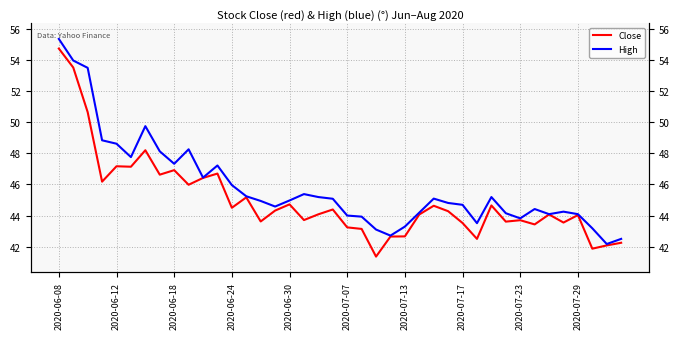

Reading left to right, what are all the values shown in this chart?

Close: 54.7	53.5	50.6	46.2	47.2	47.1	48.2	46.6	46.9	46.0	46.4	46.7	44.5	45.2	43.6	44.3	44.7	43.7	44.1	44.4	43.2	43.1	41.4	42.6	42.7	44.1	44.6	44.3	43.5	42.5	44.6	43.6	43.7	43.4	44.1	43.5	44.0	41.9	42.1	42.2
High: 55.4	54.0	53.5	48.8	48.6	47.8	49.8	48.1	47.3	48.3	46.4	47.2	46.0	45.2	44.9	44.6	45.0	45.4	45.2	45.1	44.0	43.9	43.1	42.7	43.3	44.2	45.1	44.8	44.7	43.5	45.2	44.1	43.8	44.4	44.1	44.2	44.1	43.2	42.2	42.5